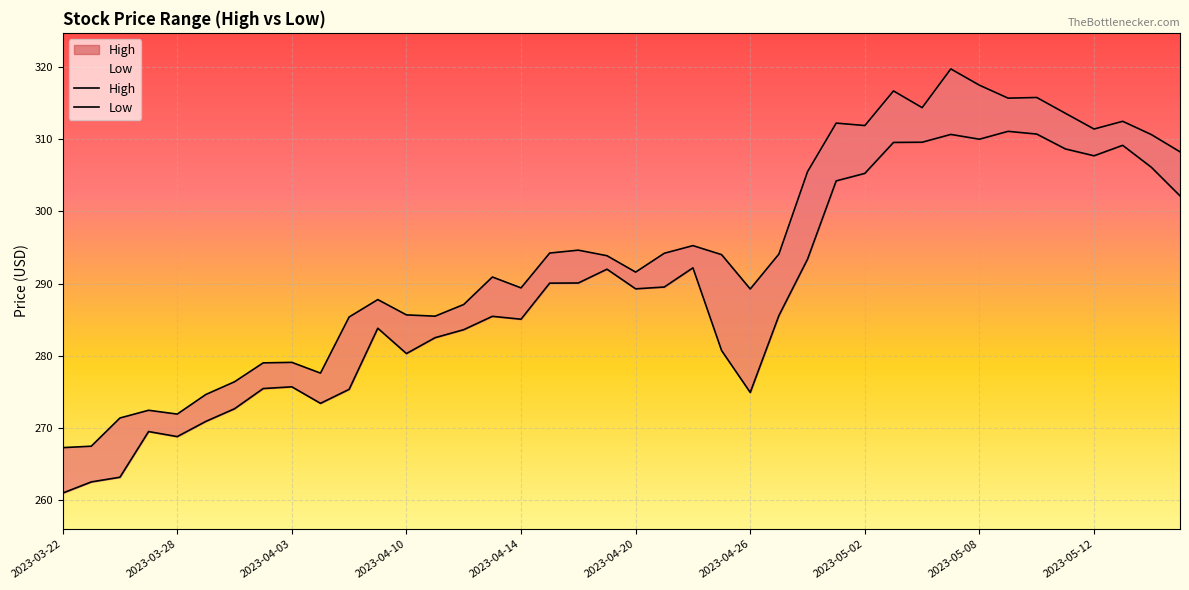

True or false: High has more than 0 interior local peaks.

True